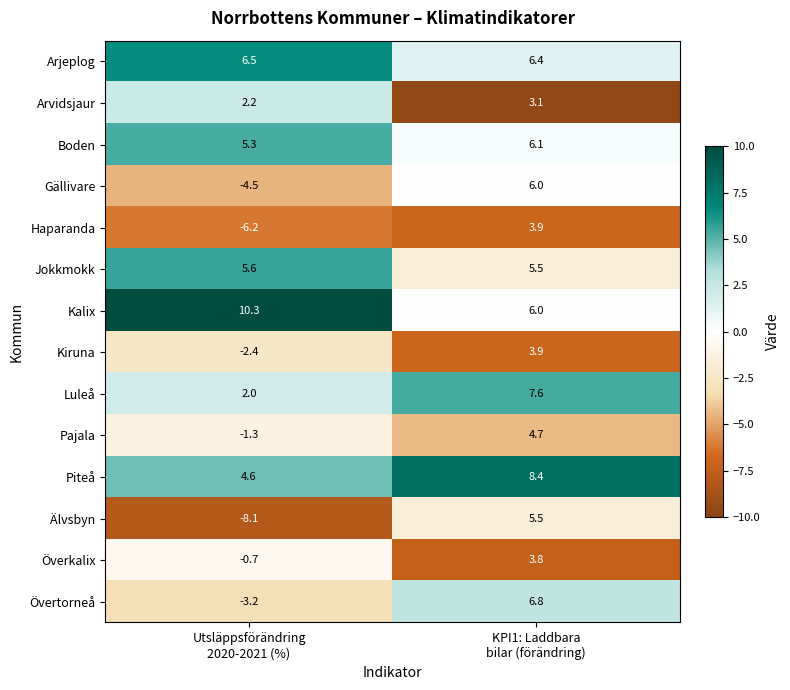

At which category does the chart reach its minimum across all series?

Utsläppsförändring
2020-2021 (%)